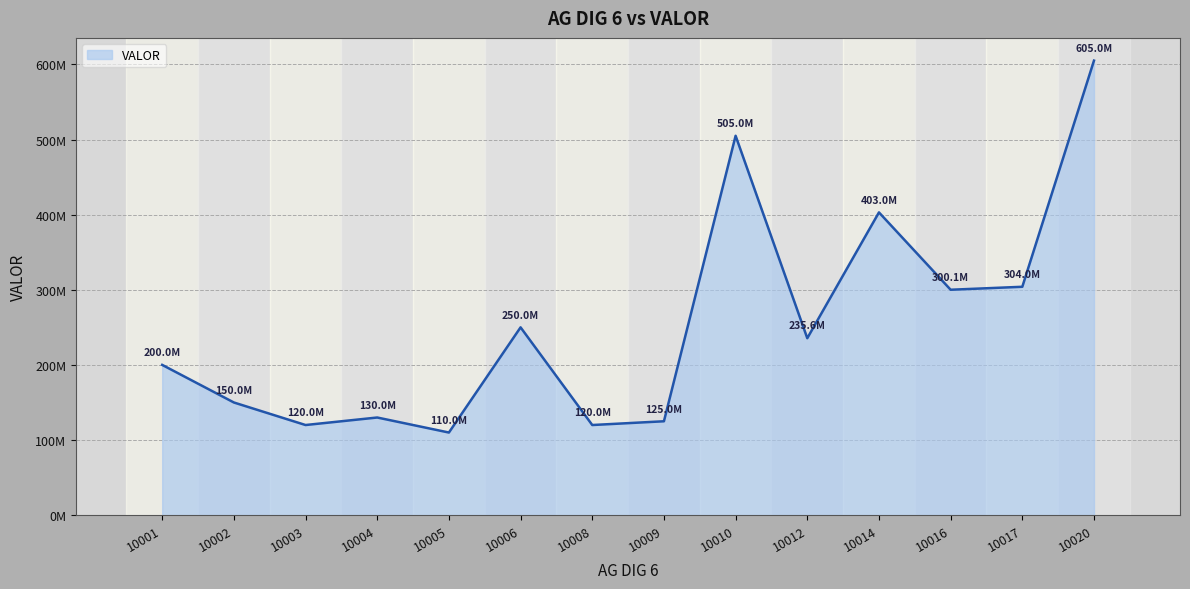

What is the change in value from 10005 to 10006?

+140000000